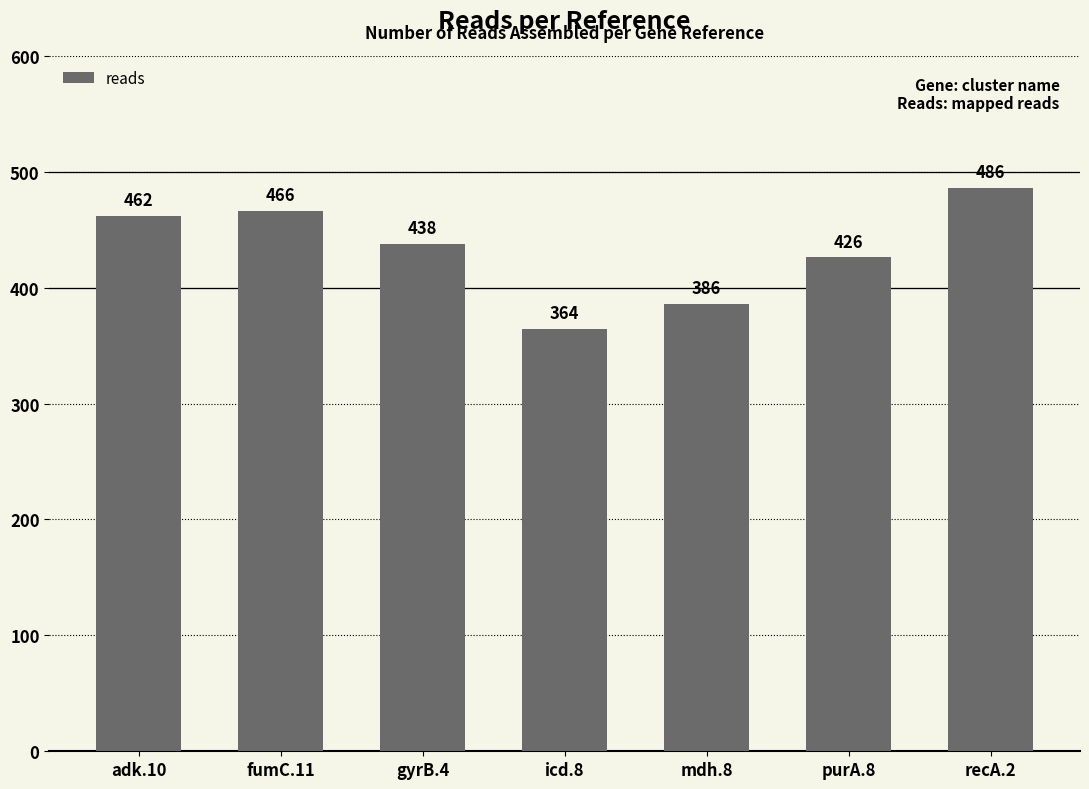

Which label corresponds to the smallest value in the chart?

icd.8